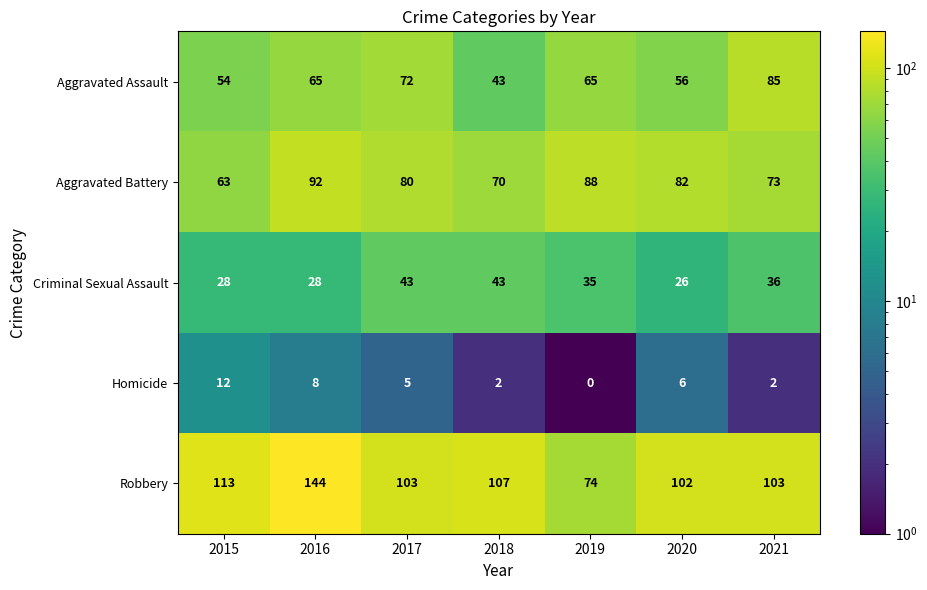

Where does the Aggravated Battery series first go above 80?

2016